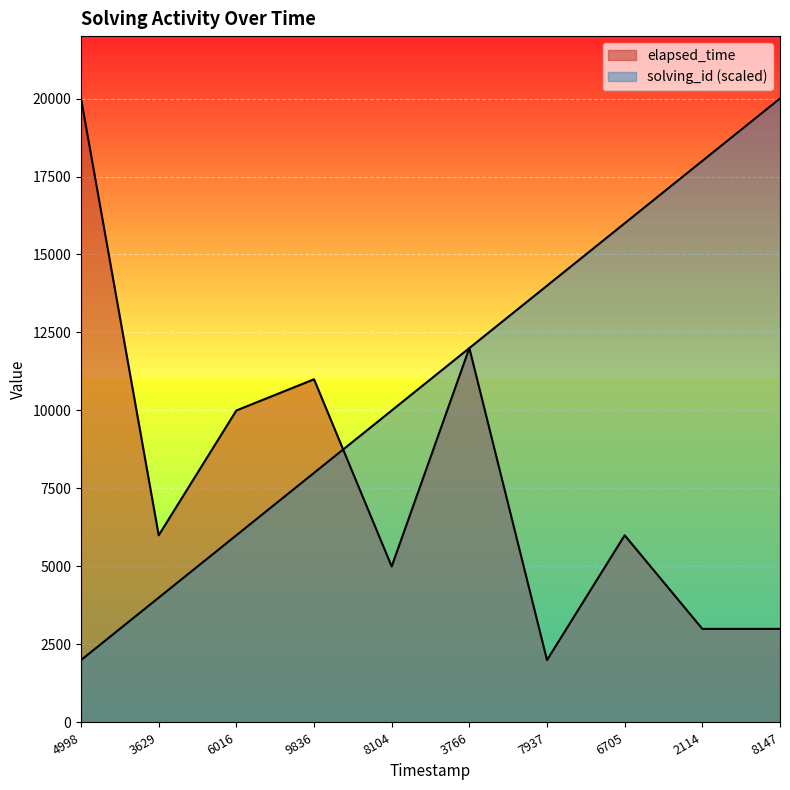

What is the maximum value shown in the chart?

20000